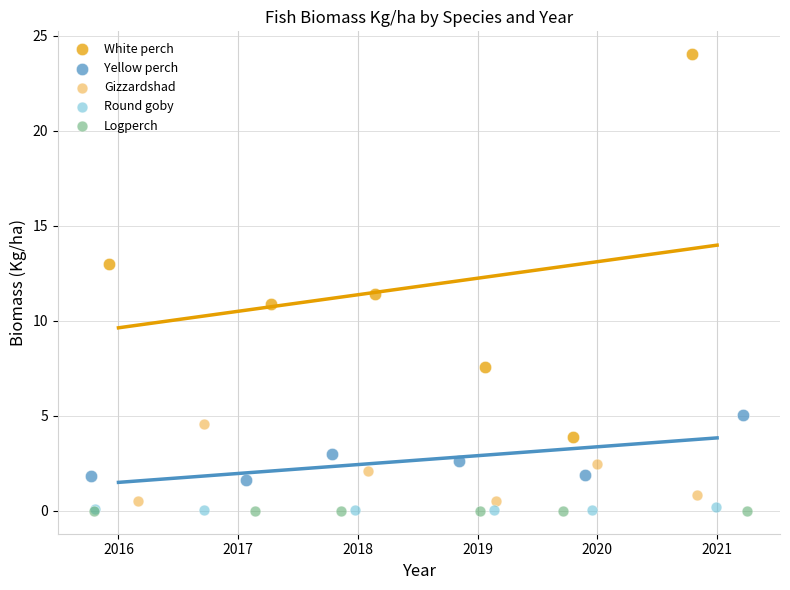

Which series contains the highest Y value?

White perch